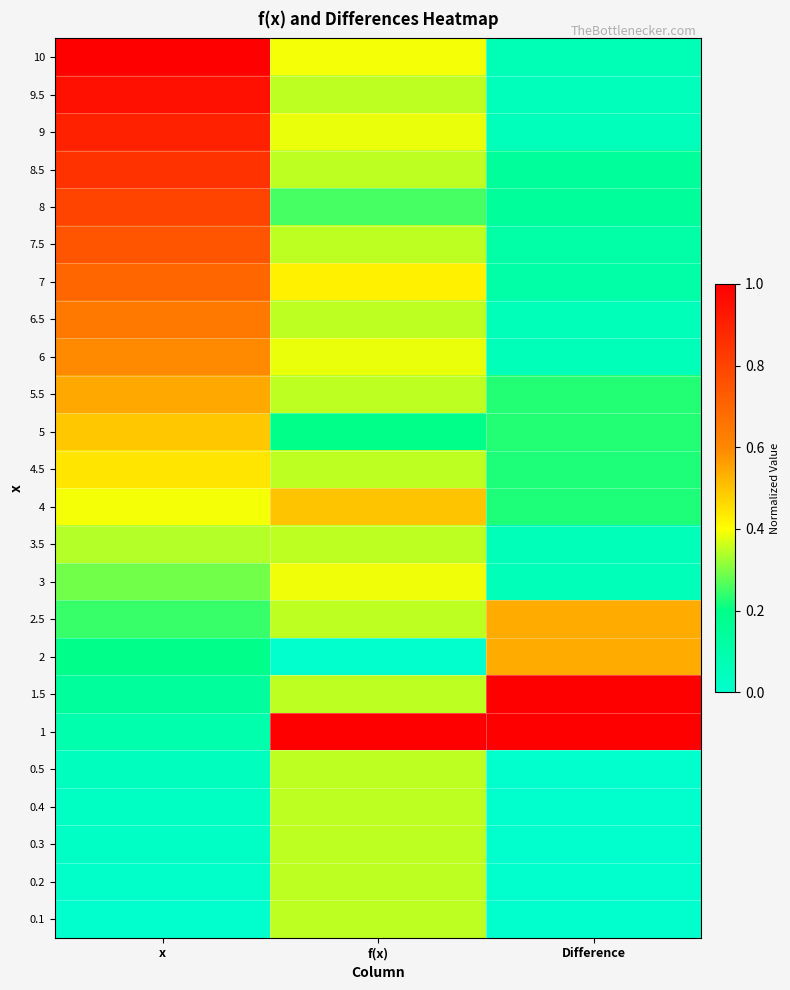

How many distinct data groups are displayed?

24